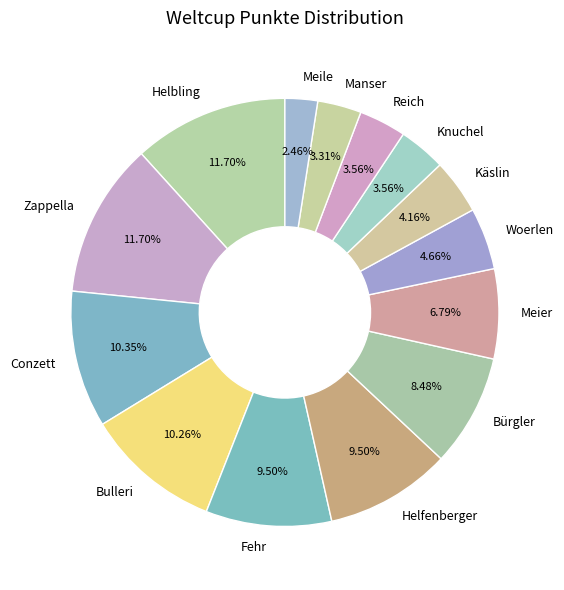

The Bürgler slice represents 8% of the pie. True or false?

True